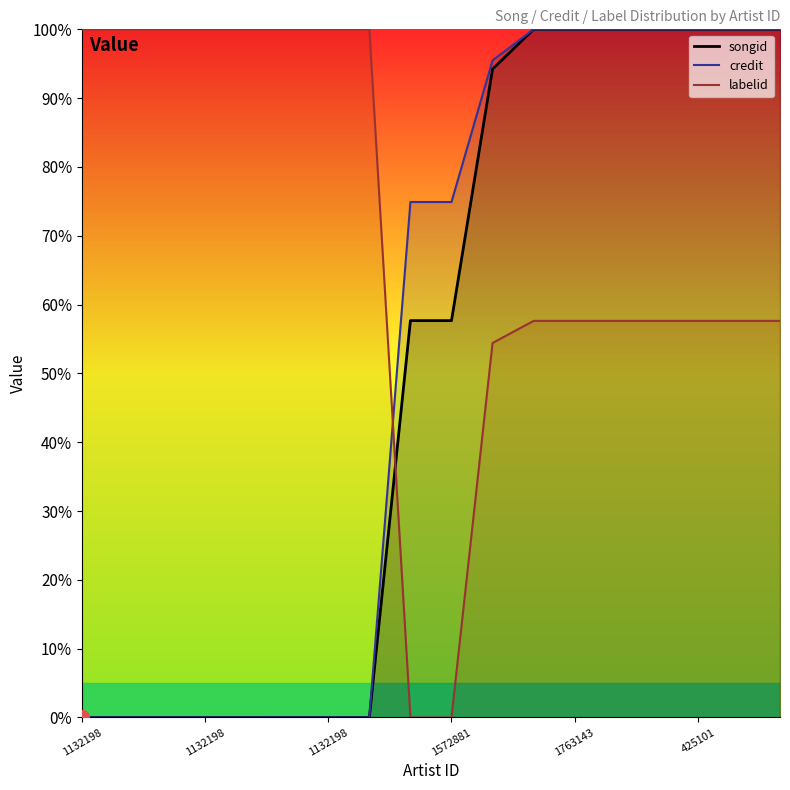

How many values in the credit series are below 74?

8